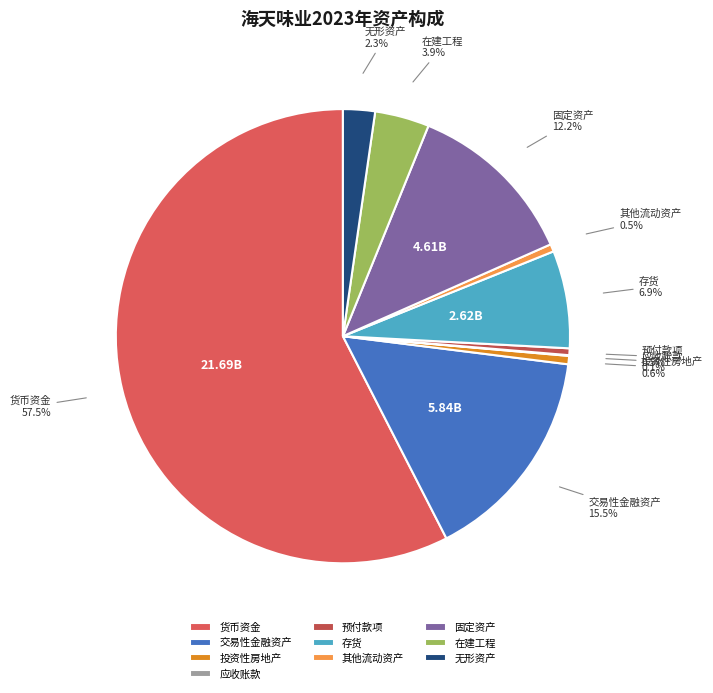

Do 预付款项 and 在建工程 together represent more than half of the pie?

No